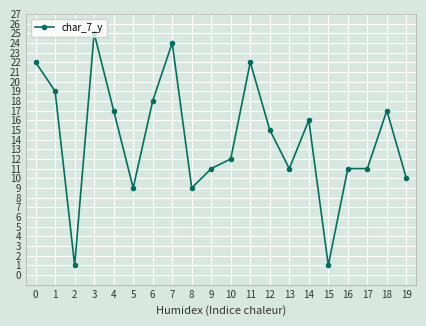

What is the change in value from 16 to 18?

+6